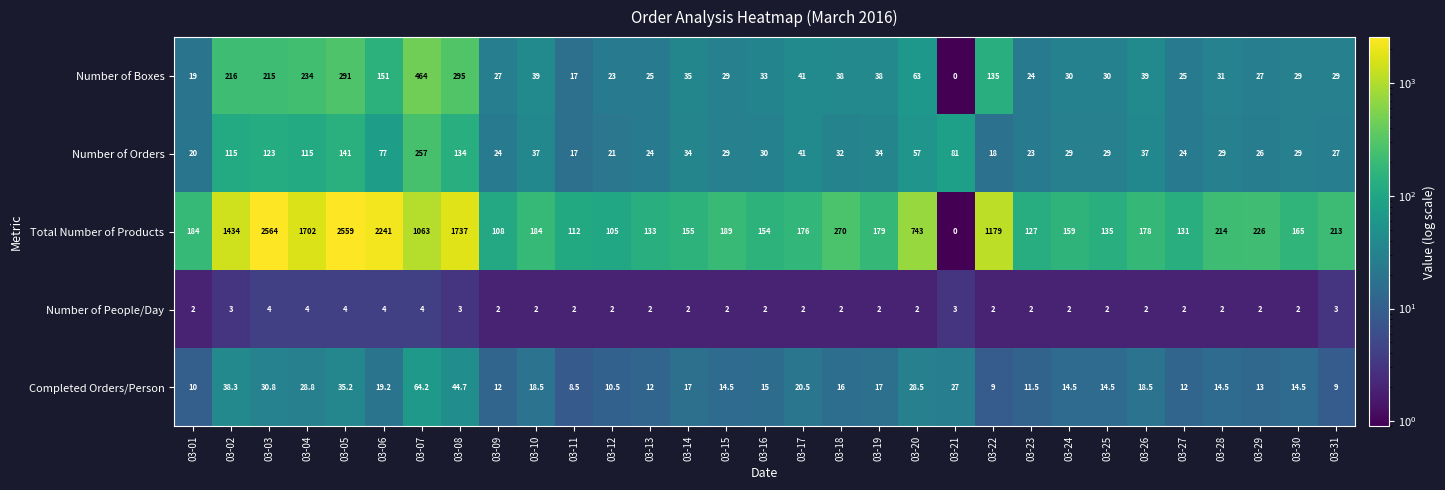

Is it true that Total Number of Products equals 25.4 at 03-11?

False